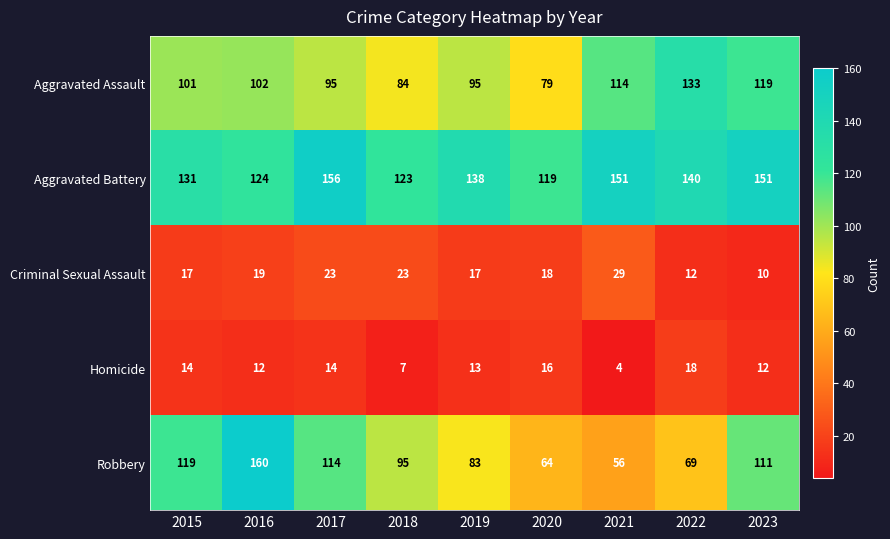

Which category has the lowest value across all series?

2021